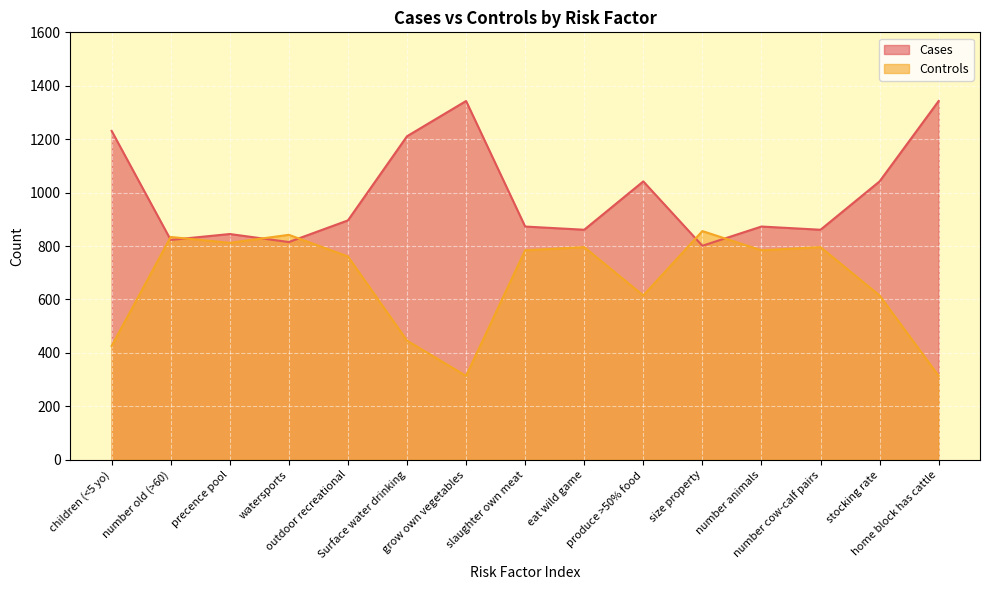

At stocking rate, list the series in order from smallest to largest.

Controls, Cases